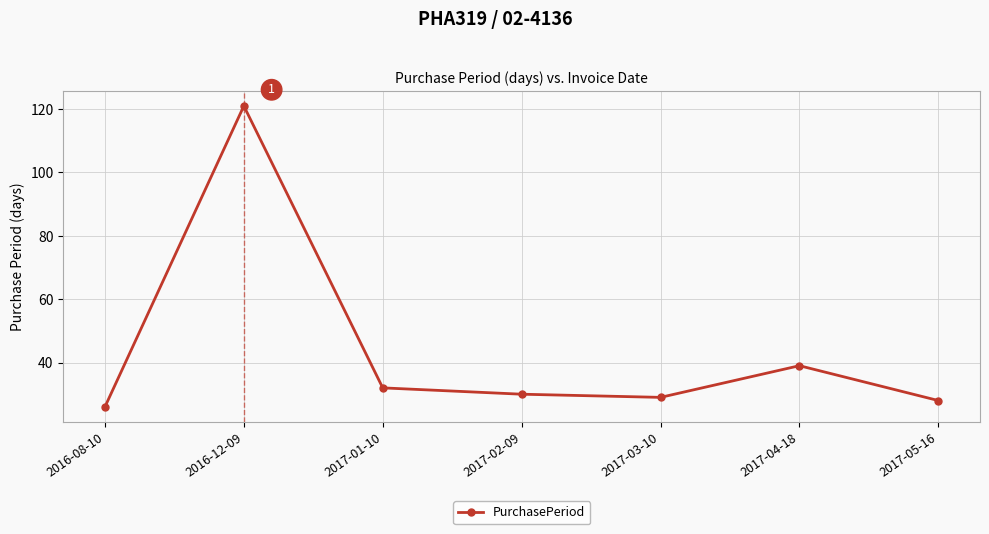

Does the chart display data point markers on the line(s)?

Yes